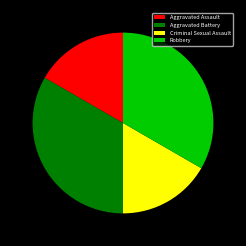

Is Aggravated Battery the majority of the pie?

No